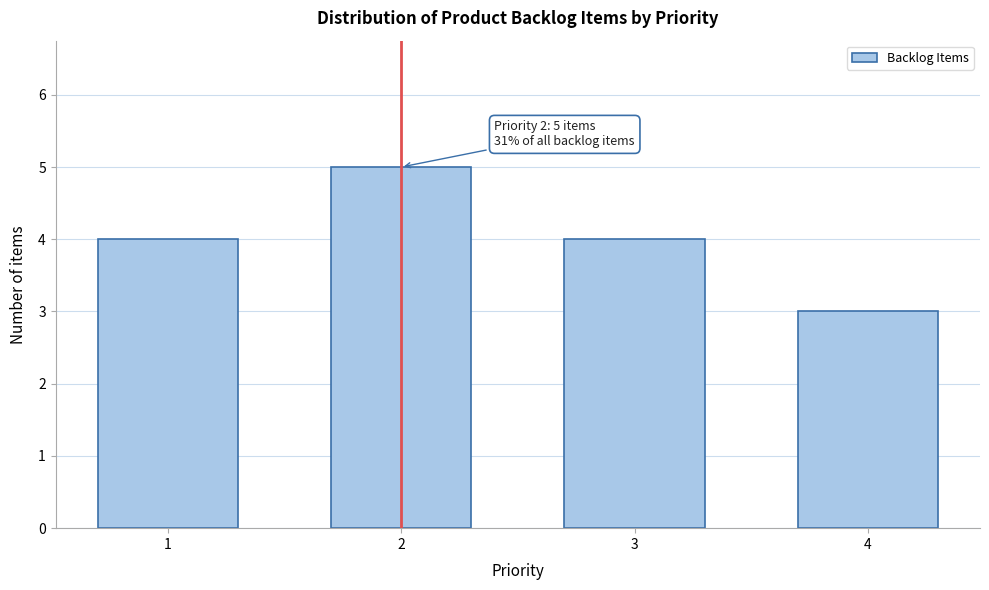

Reading left to right, transcribe all the data shown in this chart.

4	5	4	3